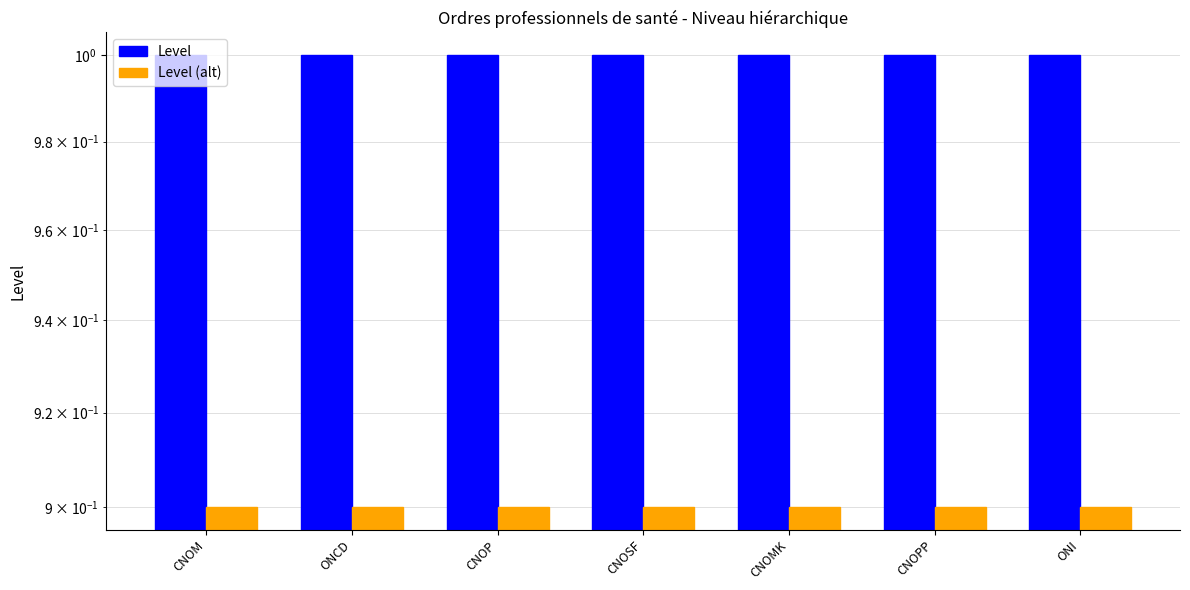

Which series has the largest total across all categories?

Level